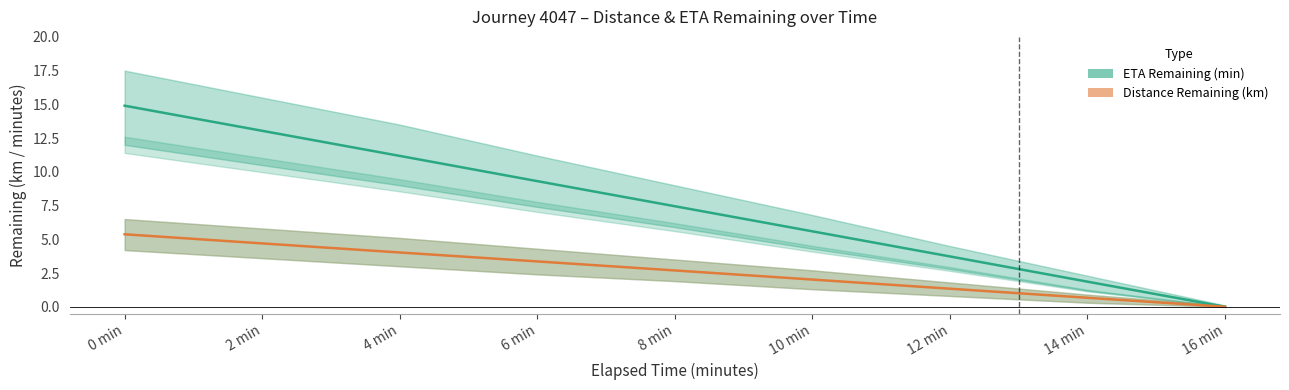

True or false: Distance Remaining (km) and ETA Remaining (min) intersect in this chart.

False